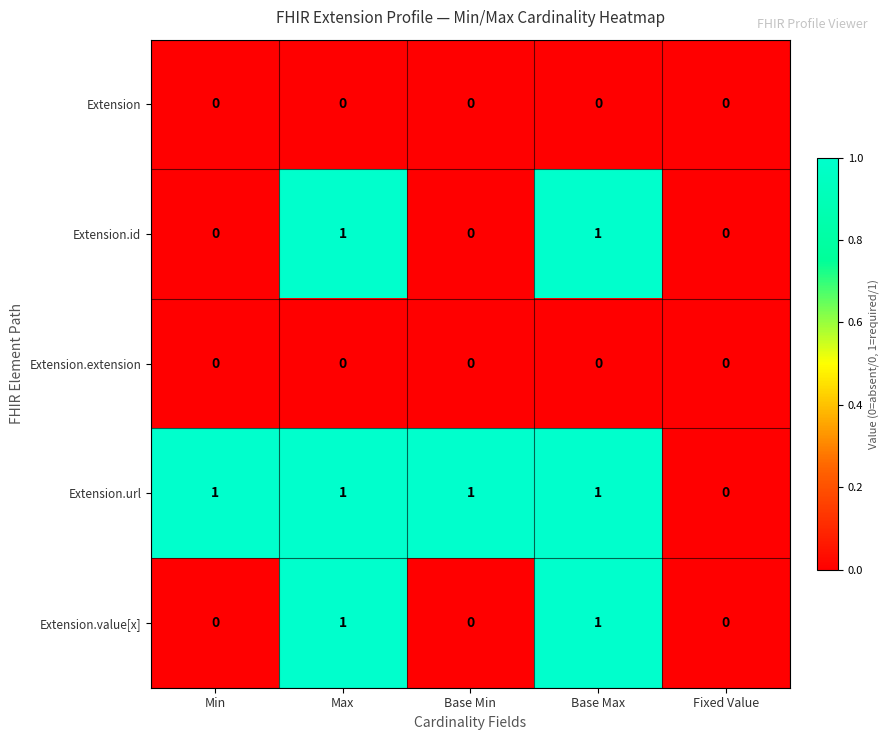

How many series are shown in this chart?

5